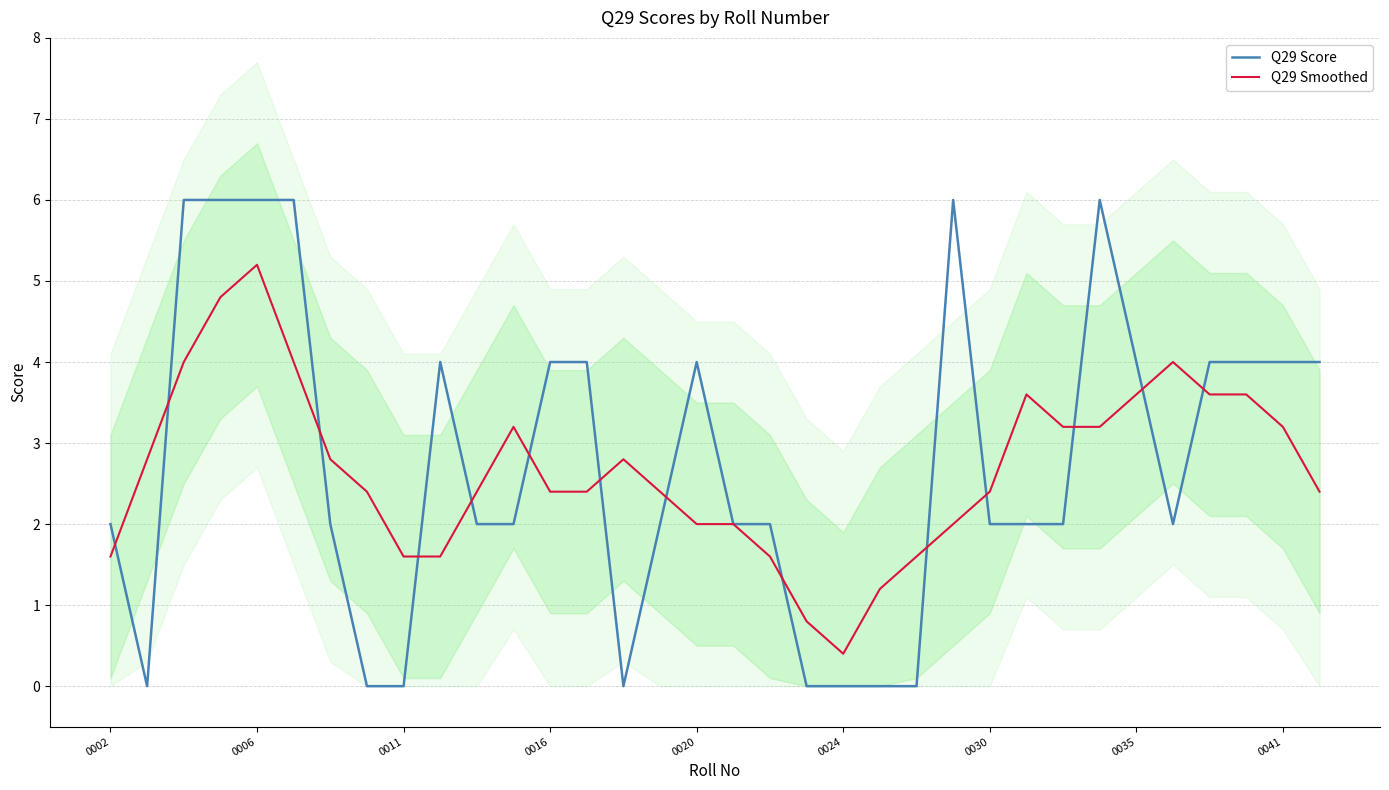

What is the lowest value of the Q29 Smoothed series?

0.4